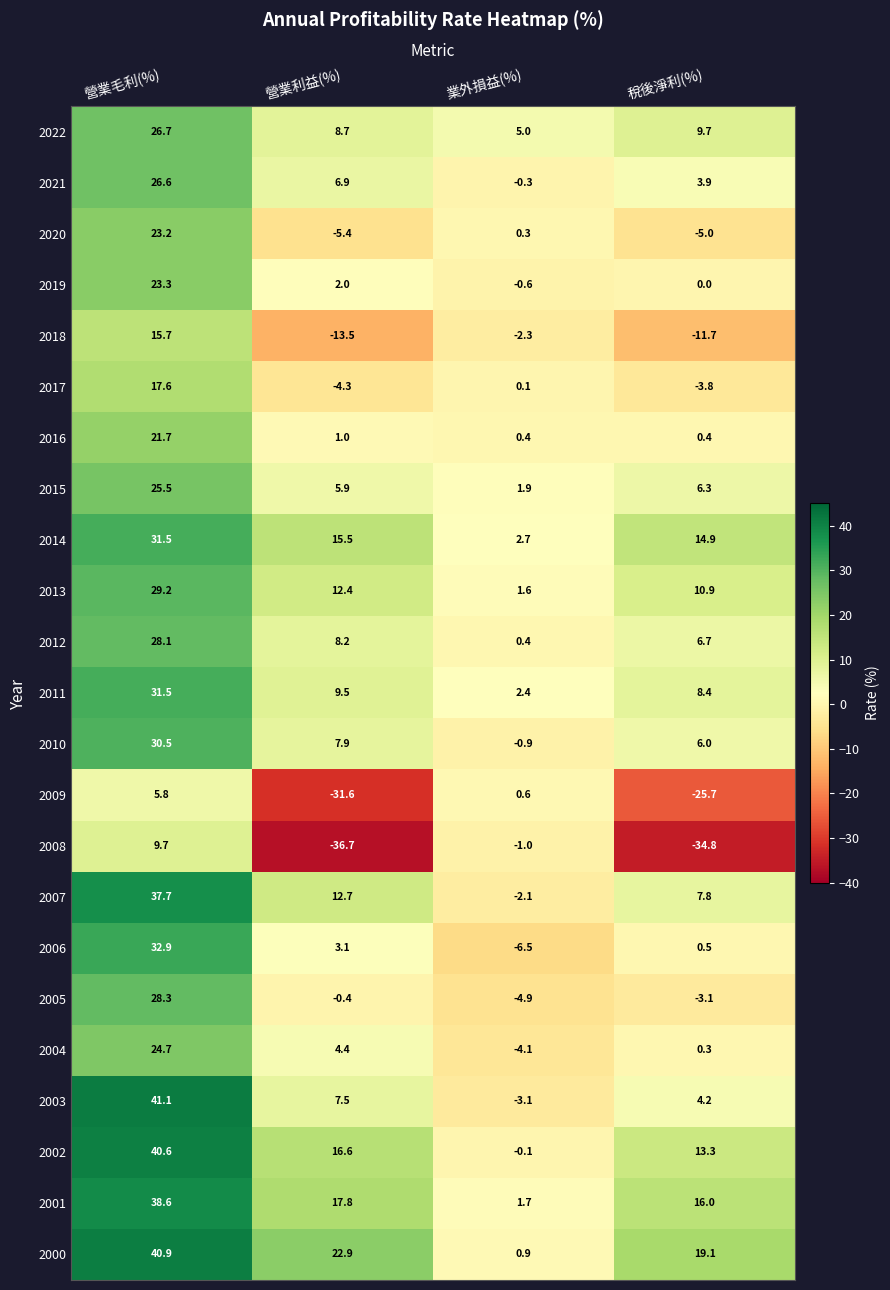

What is the difference between the 2022 values at 稅後淨利(%) and 營業利益(%)?

1.0